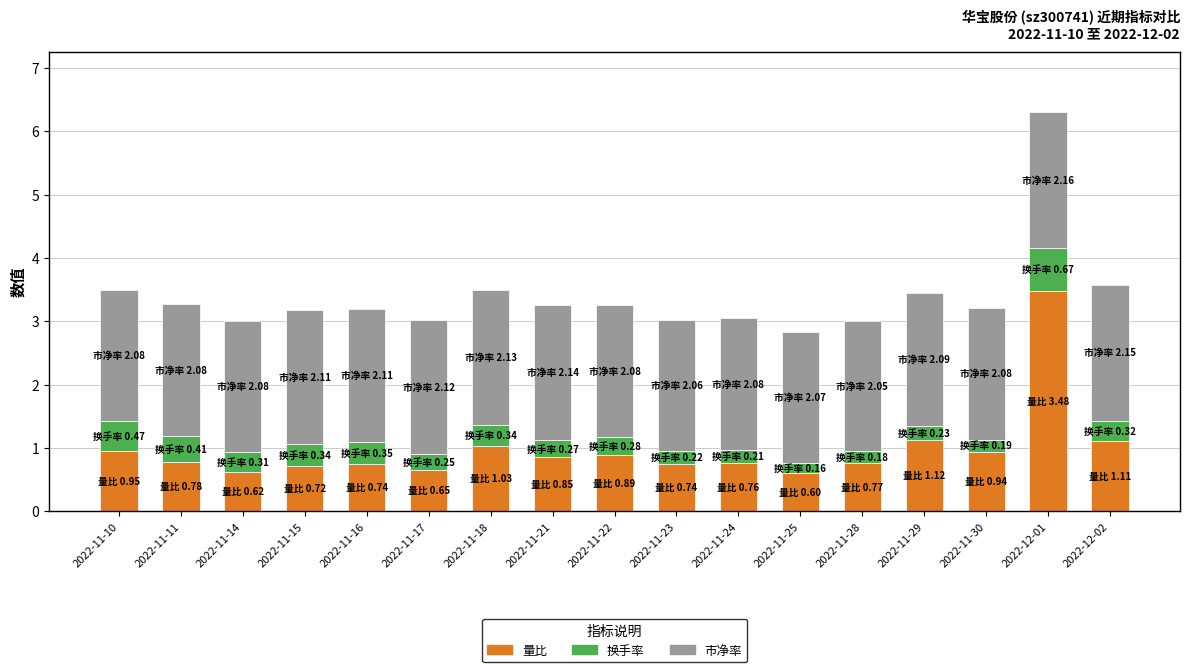

True or false: 量比 has a value of 0.7 at 2022-11-17.

True